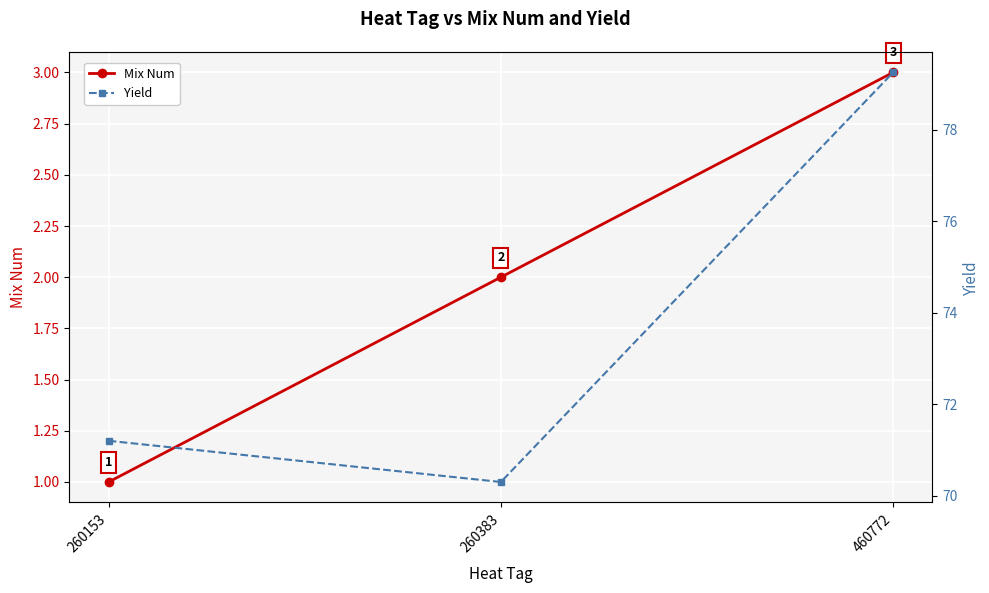

Which has a higher value, 260383 or 260153?

260383